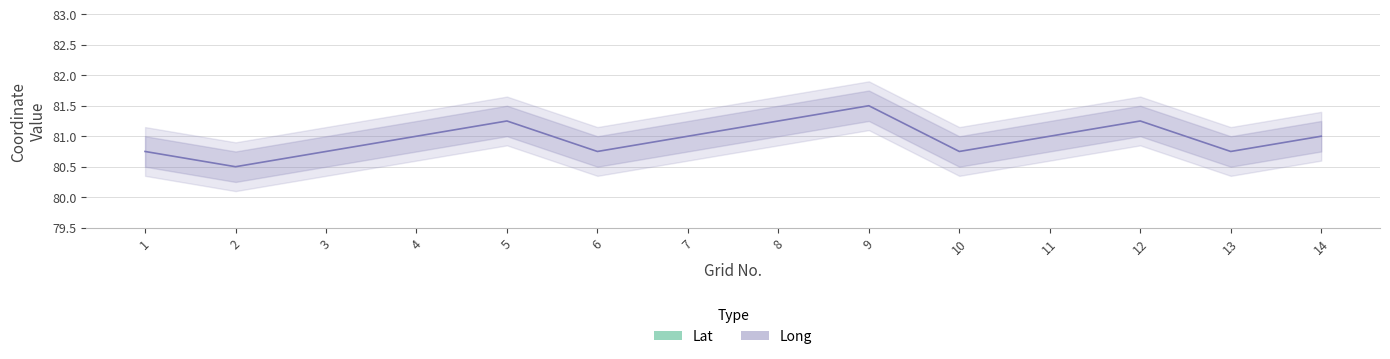

Between 7 and 3, which is larger?

3